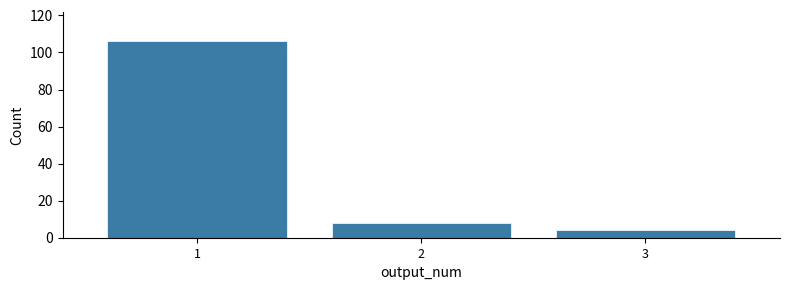

Reading right to left, transcribe all the data shown in this chart.

3=4	2=8	1=106